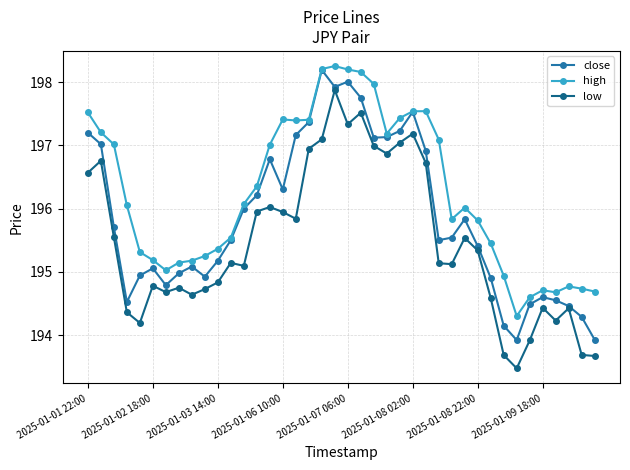

True or false: close has more than 0 interior local peaks.

True